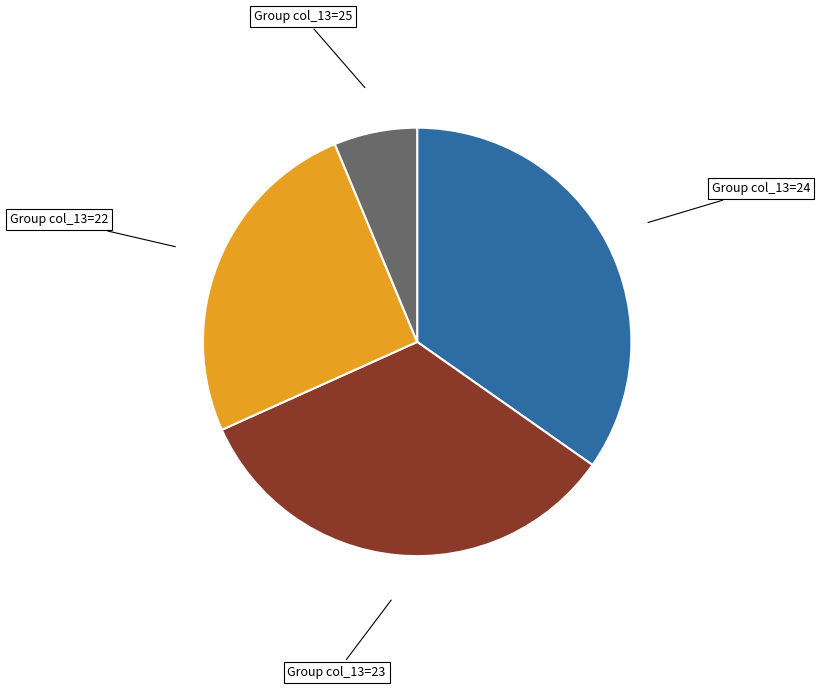

The Group col_13=24 slice represents 35% of the pie. True or false?

True